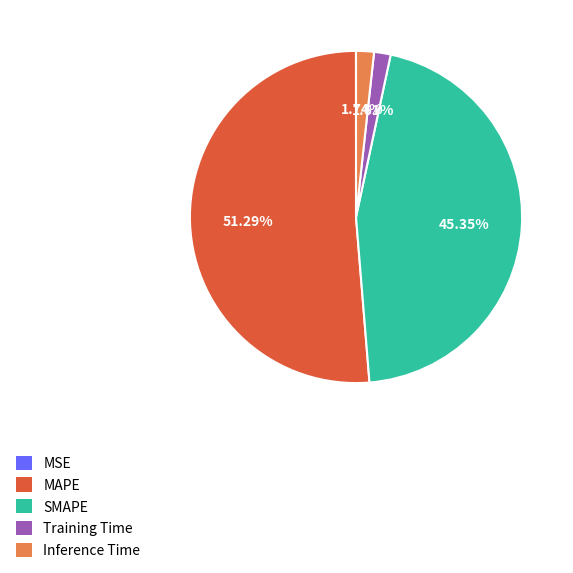

Between Inference Time and SMAPE, which is larger?

SMAPE